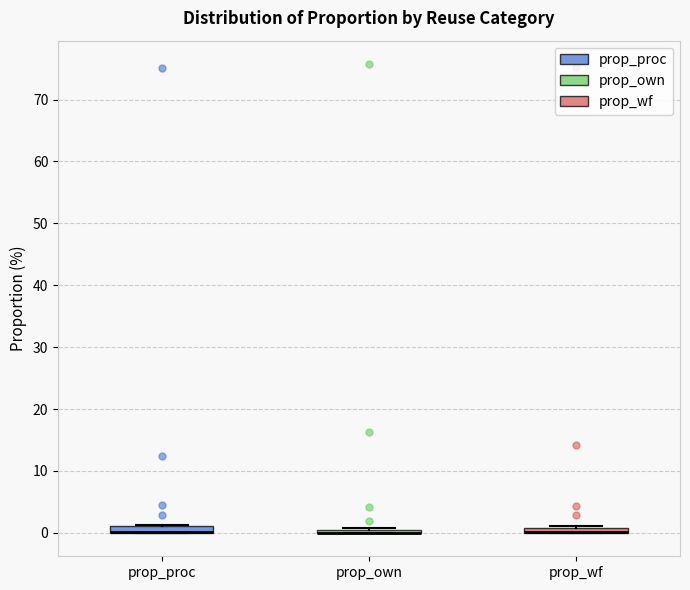

Where is the upper edge of the box for prop_proc on the y-axis? The values are not printed on the chart, so give them approximately, as read against the axis.

1